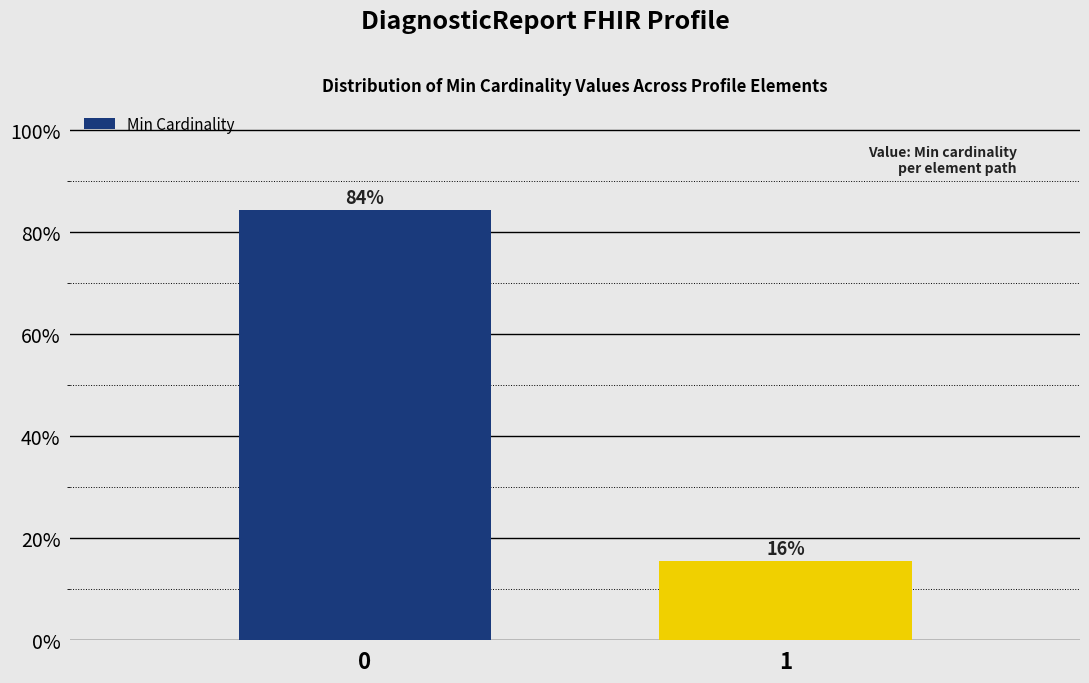

Rank the categories by value from lowest to highest.

1, 0